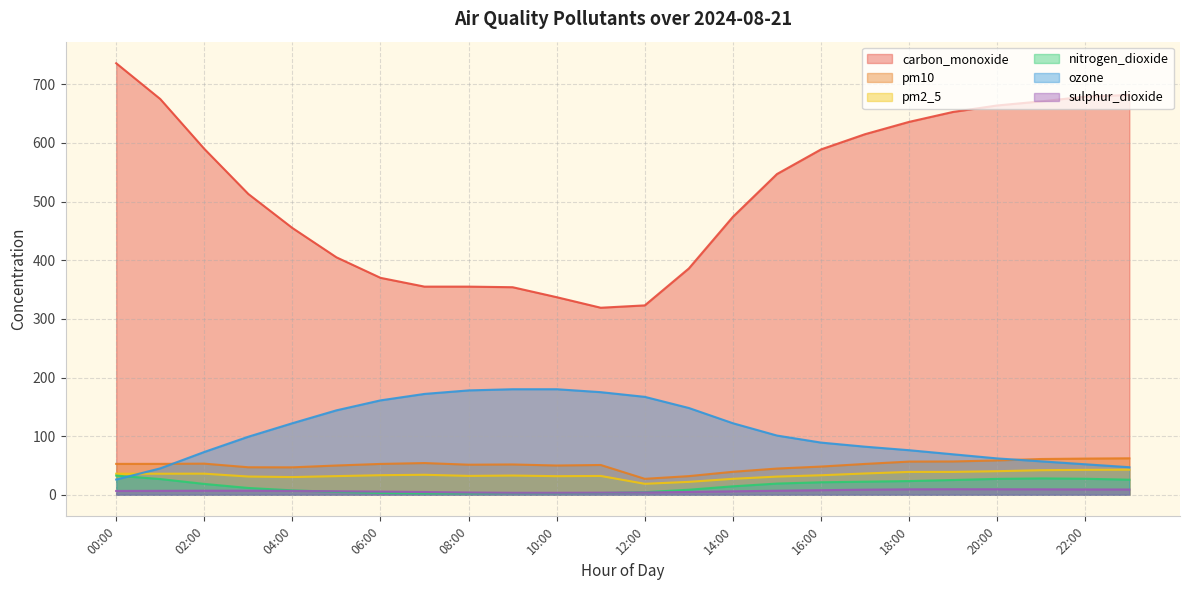

Which series has the largest range (max minus min)?

carbon_monoxide